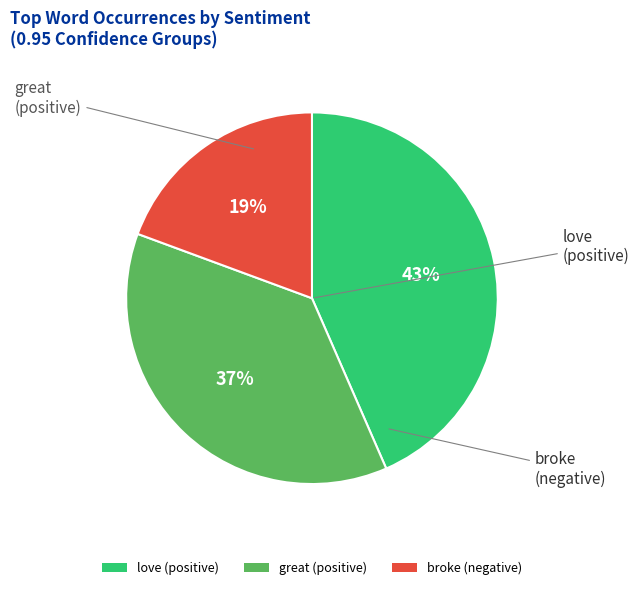

To the nearest percent, what is the difference between the largest and smallest slice percentages?

24%